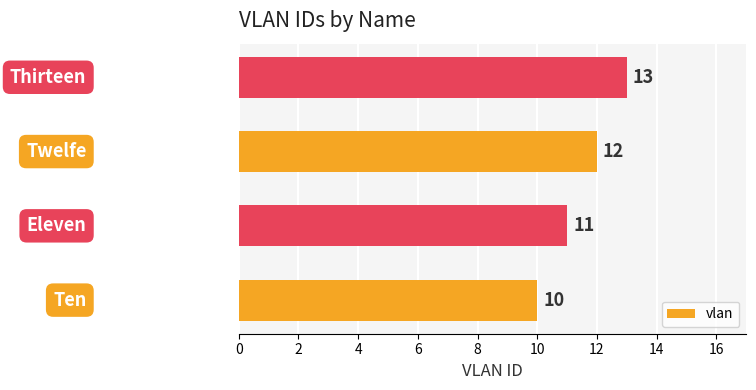

Reading bottom to top, extract all data points from this chart.

10	11	12	13